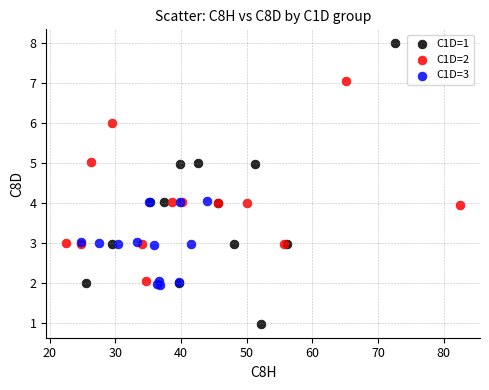

Which series has the largest Y range (max minus min)?

C1D=1